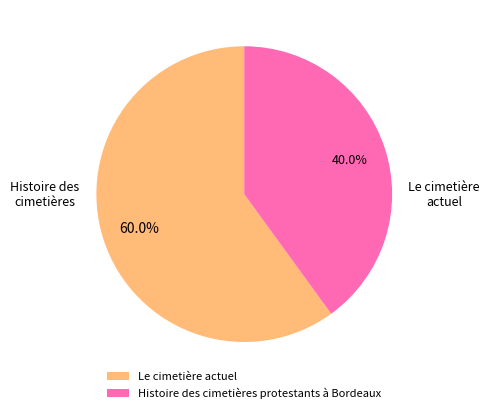

To the nearest percent, what portion does Le cimetière actuel represent?

60%